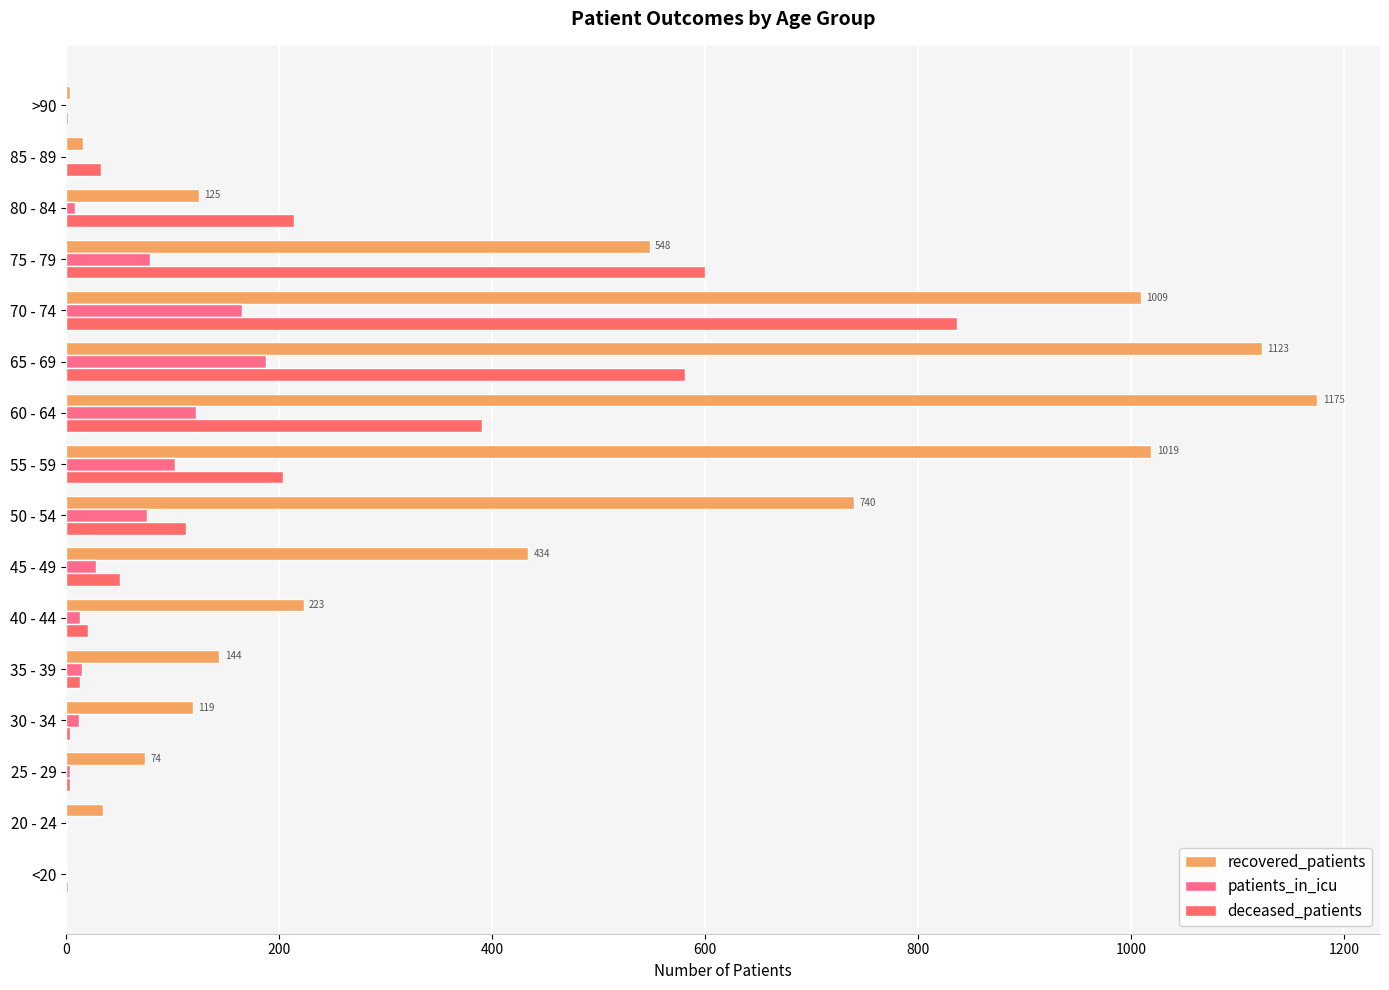

Reading right to left, what are all the values shown in this chart?

recovered_patients: 4	16	125	548	1009	1123	1175	1019	740	434	223	144	119	74	35	0
patients_in_icu: 0	1	8	79	165	188	122	102	76	28	13	15	12	4	1	1
deceased_patients: 2	33	214	600	837	581	391	204	113	51	21	13	4	4	0	2